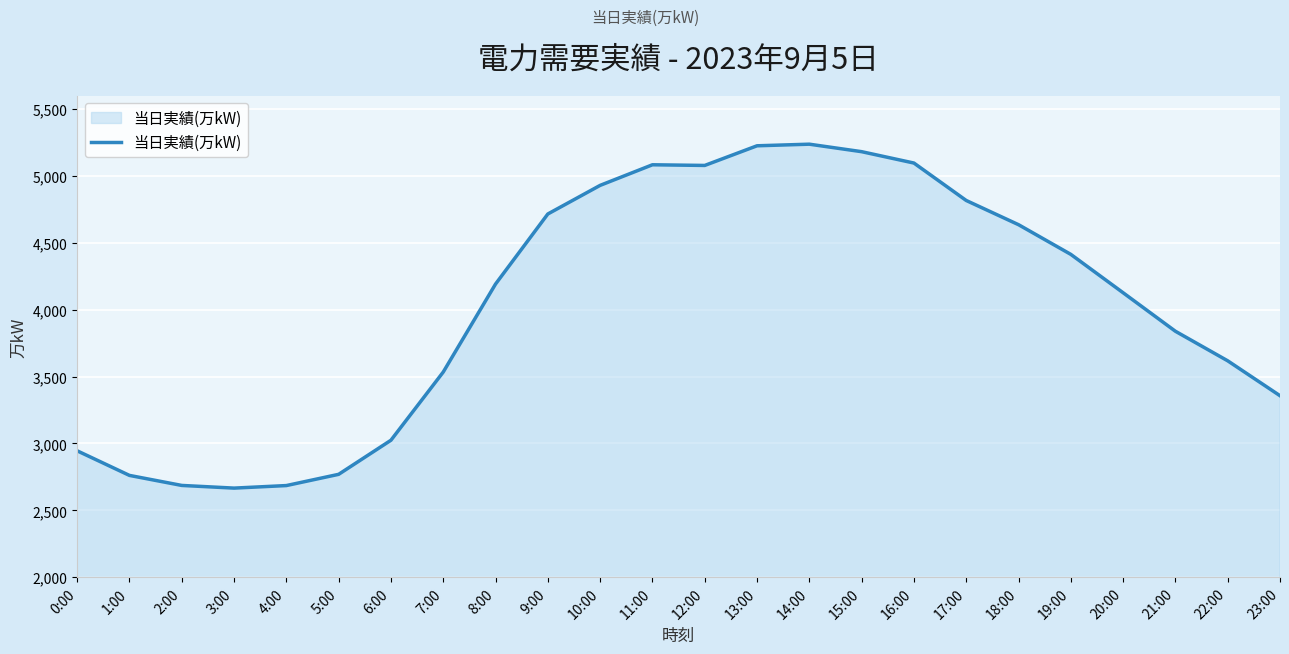

Does the chart have visible grid lines?

Yes